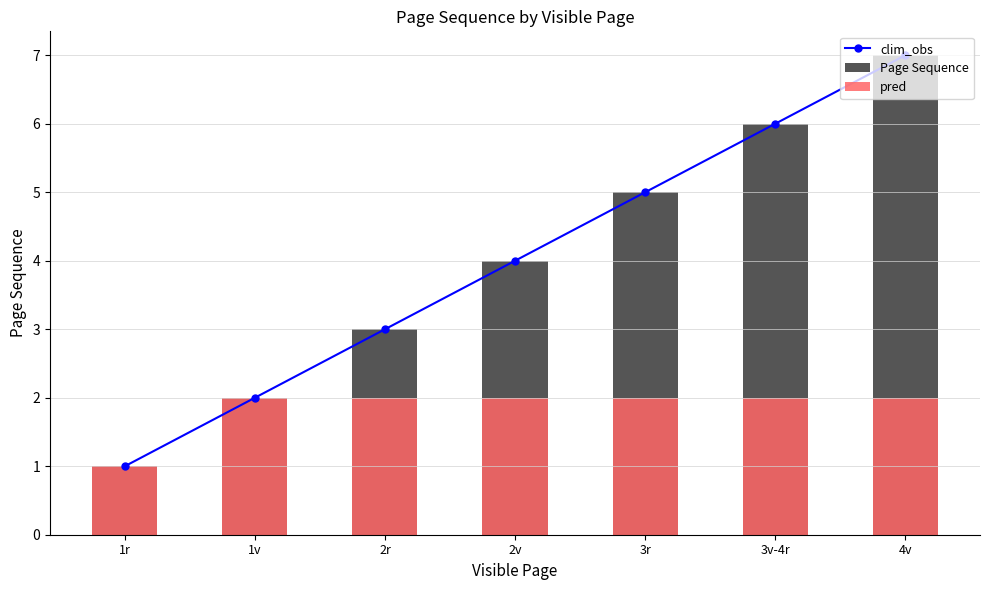

At which category is the sum across all series the highest?

4v